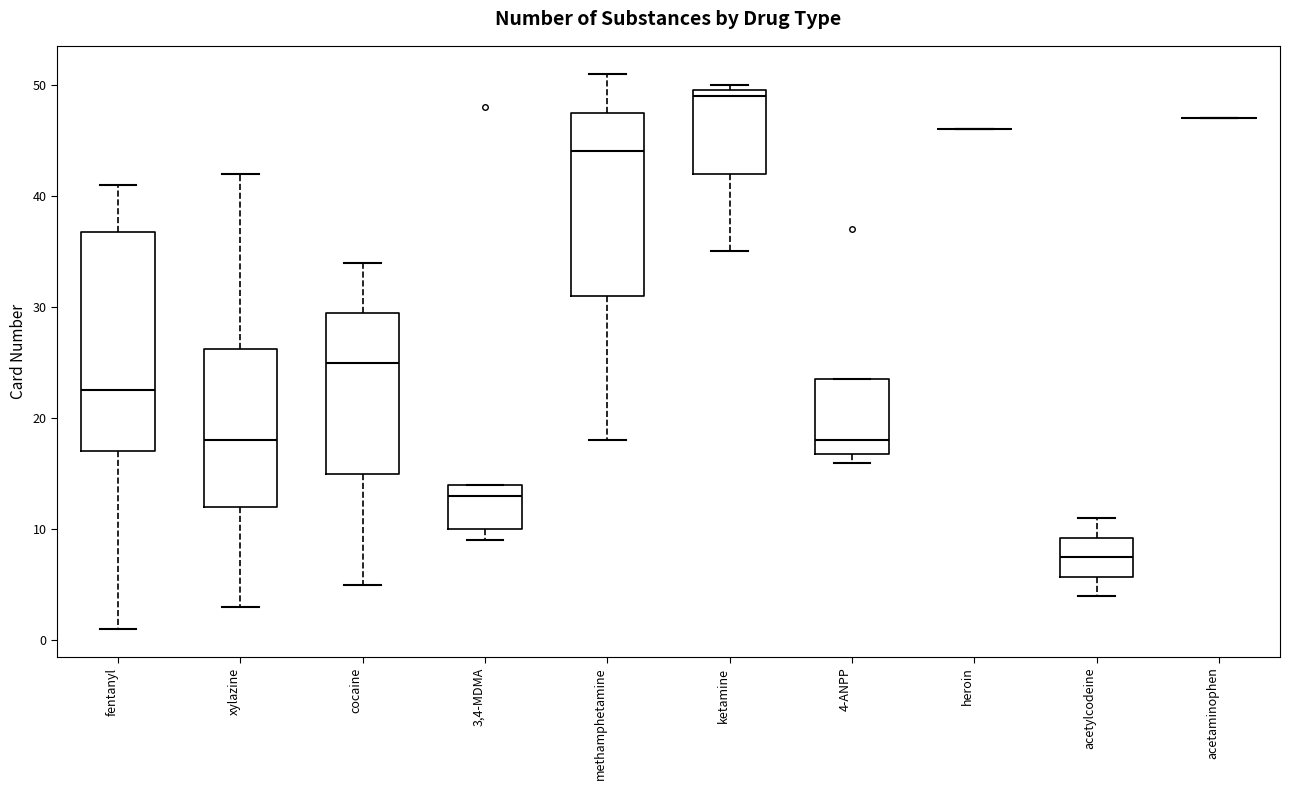

Where is the upper edge of the box for ketamine on the y-axis? The values are not printed on the chart, so give them approximately, as read against the axis.

50